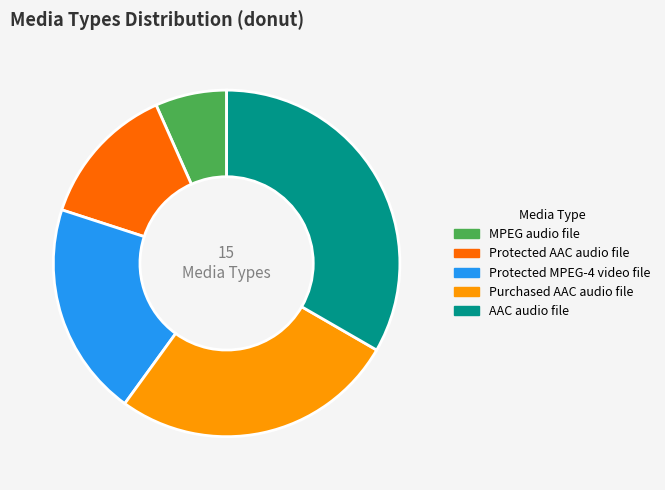

The MPEG audio file slice represents 1% of the pie. True or false?

False